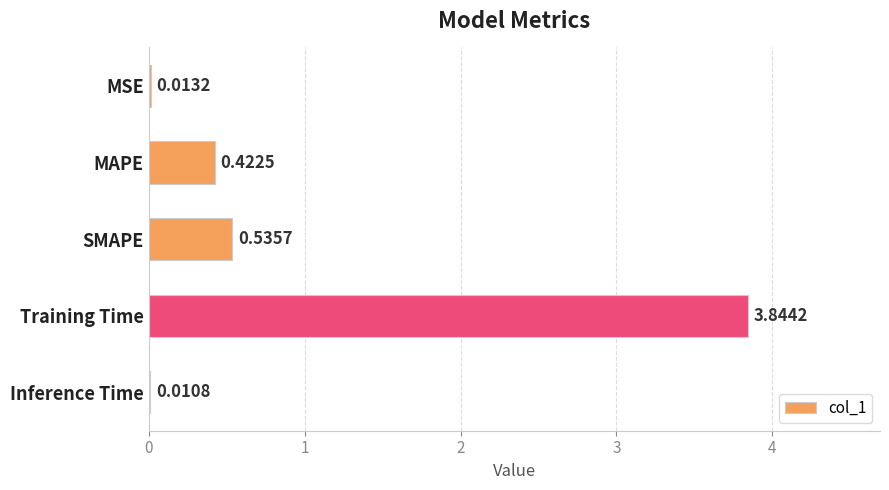

Which label corresponds to the largest value in the chart?

Training Time